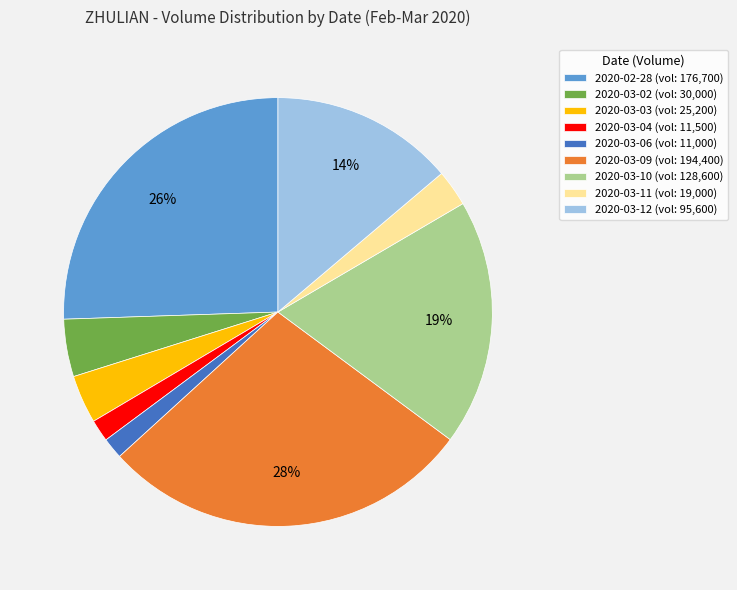

Combined, do 2020-03-03 (vol: 25,200) and 2020-03-06 (vol: 11,000) account for over 50%?

No